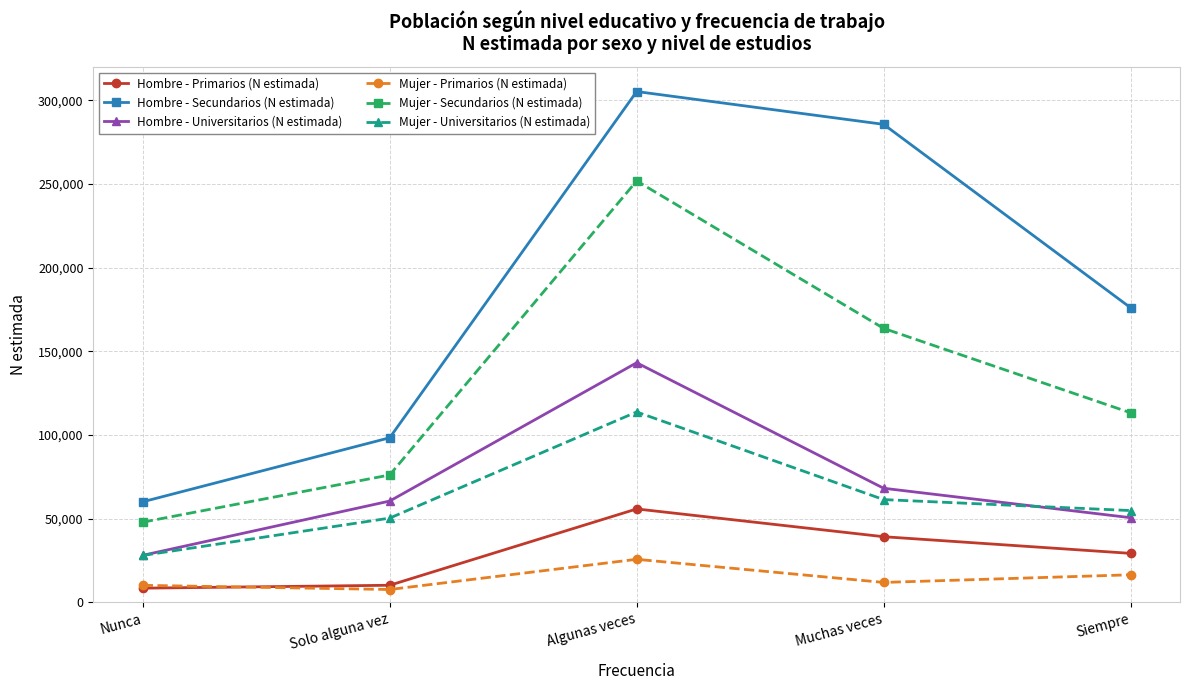

What value does the Hombre - Secundarios (N estimada) series have at Muchas veces?

285571